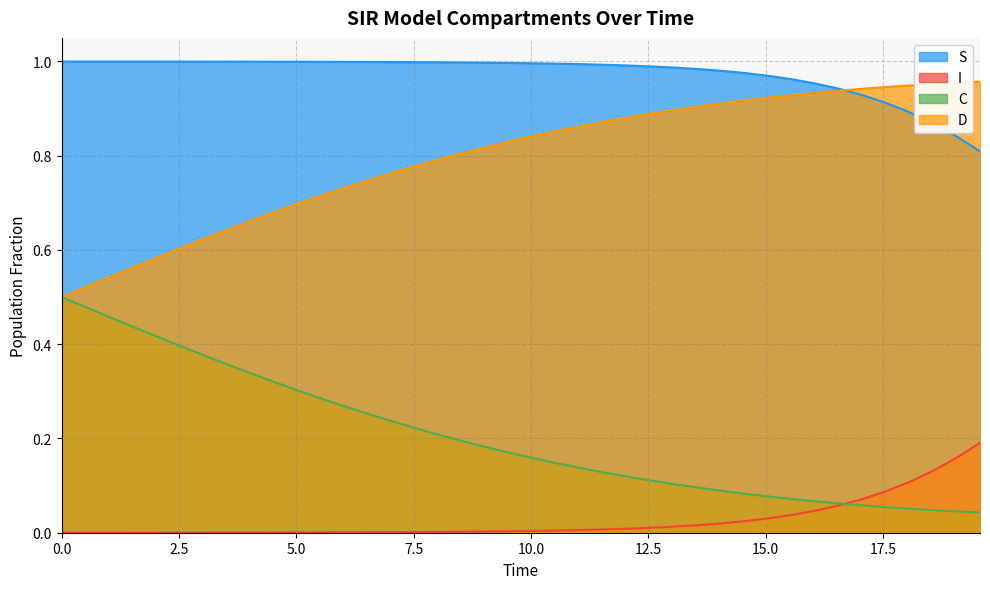

List the series in order of their peak value, highest first.

S, D, C, I